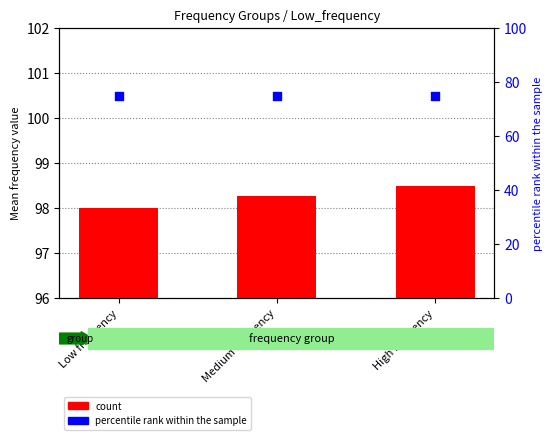

At which category is the sum across all series the highest?

High frequency